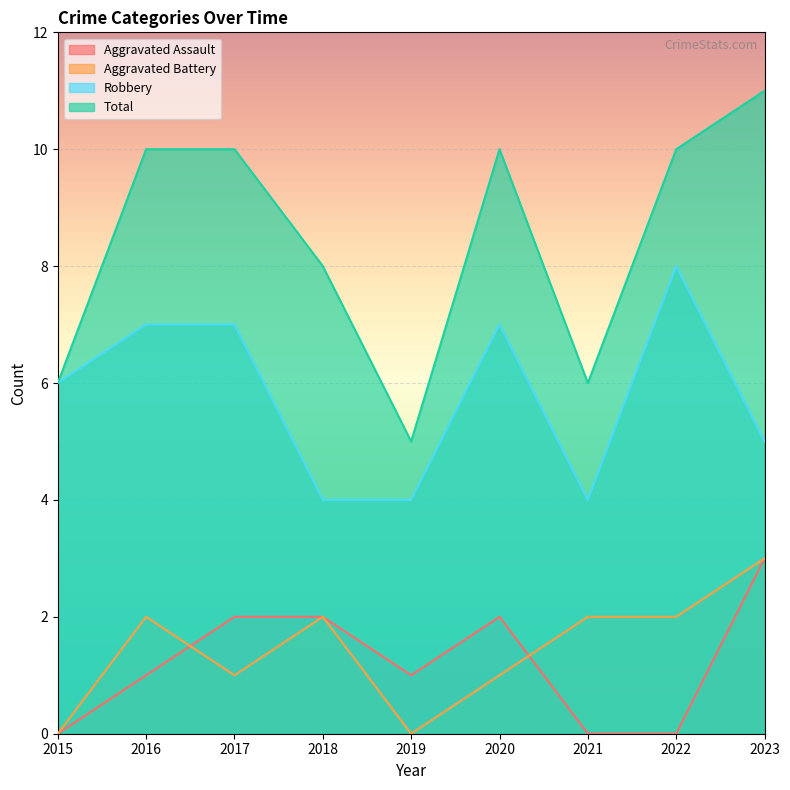

What is the average value of the Aggravated Assault series?

1